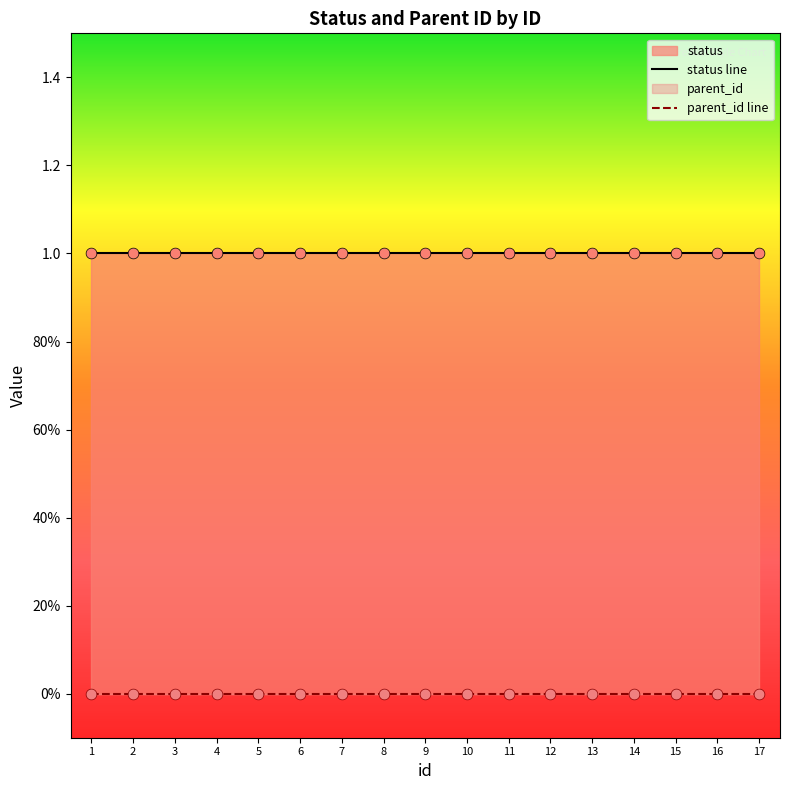

At how many categories does at least one series exceed 0?

17